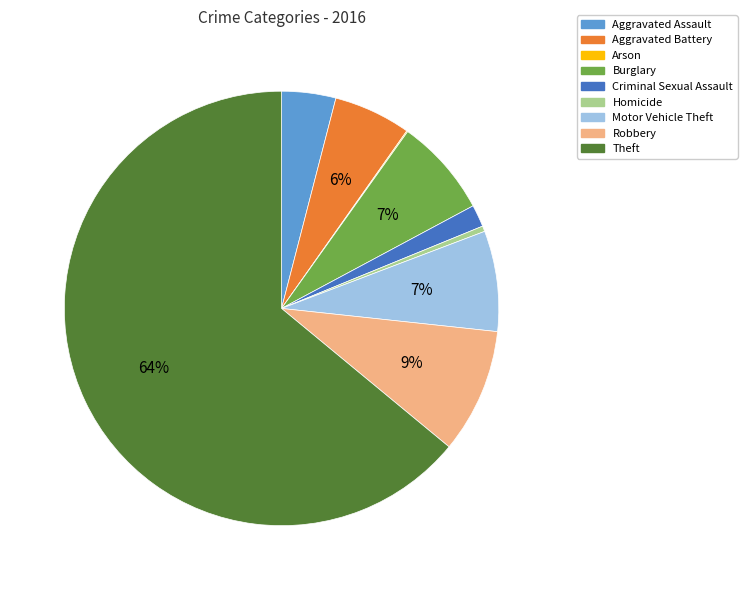

Which slice is the largest?

Theft